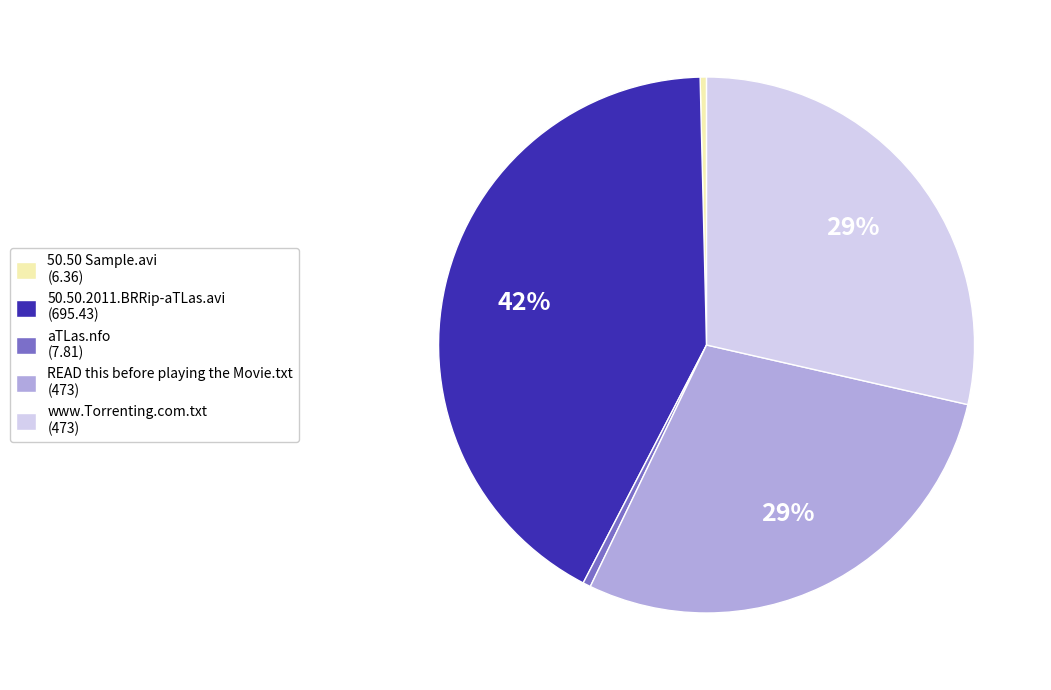

What percentage is the READ this before playing the Movie.txt slice, to the nearest percent?

29%